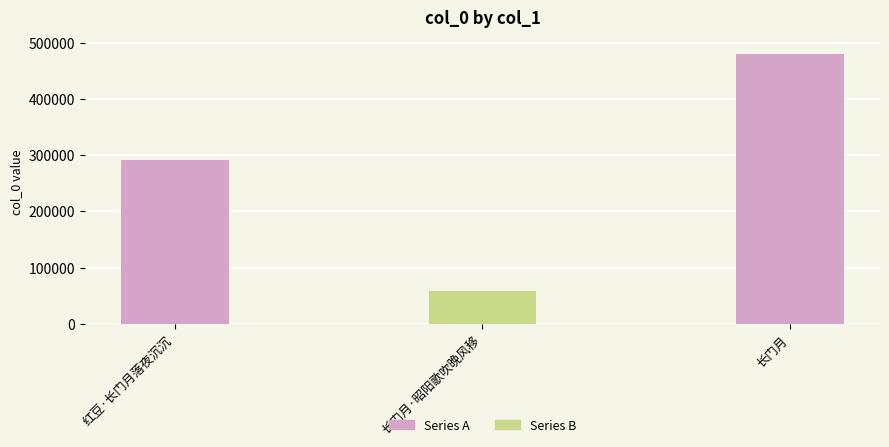

What is the label of the 2nd bar from the left?

长门月·昭阳歌吹晚风移